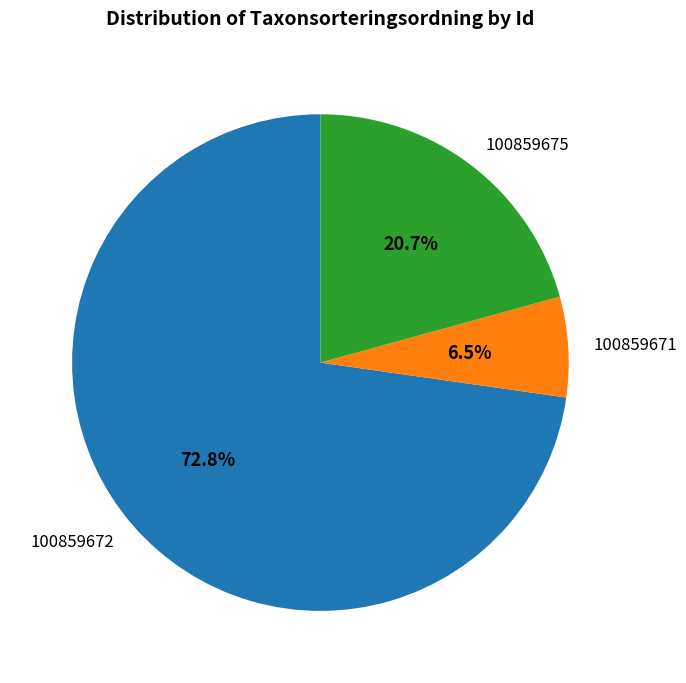

Between 100859671 and 100859675, which is larger?

100859675